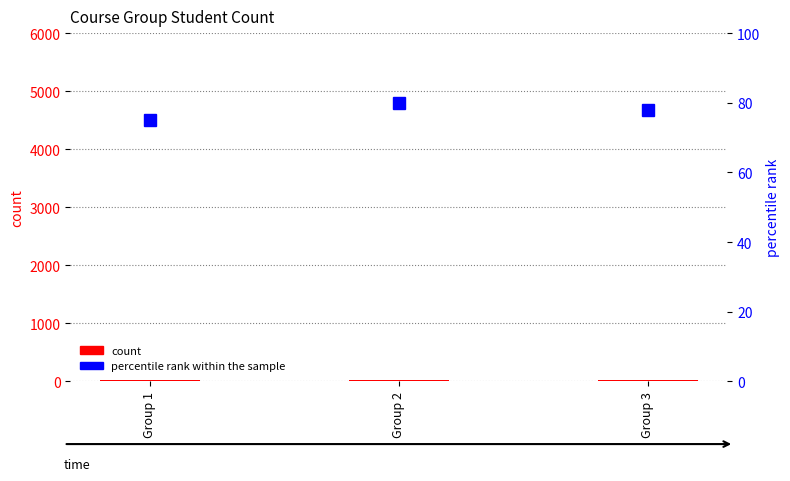

True or false: percentile rank within the sample has a value of 43 at Group 1.

False